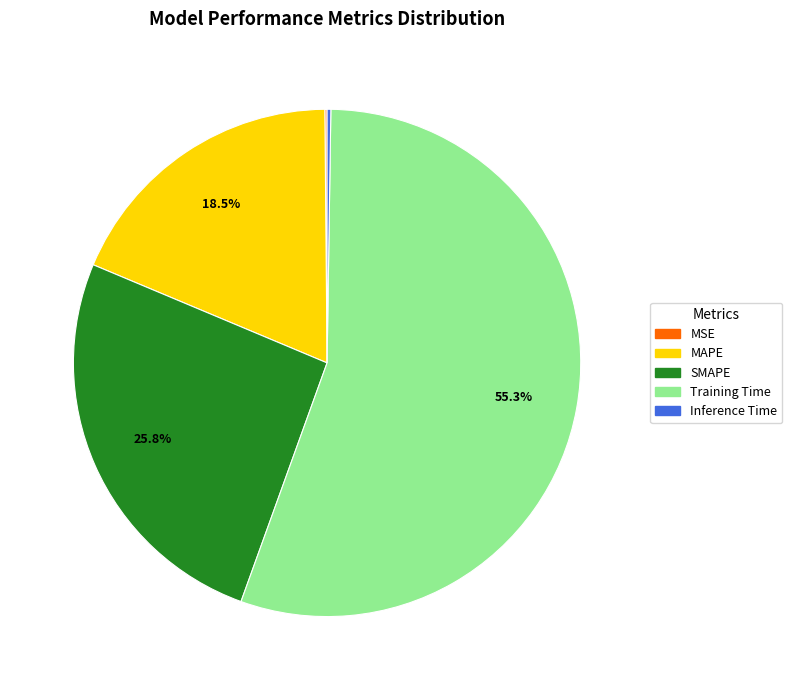

What is the majority slice?

Training Time